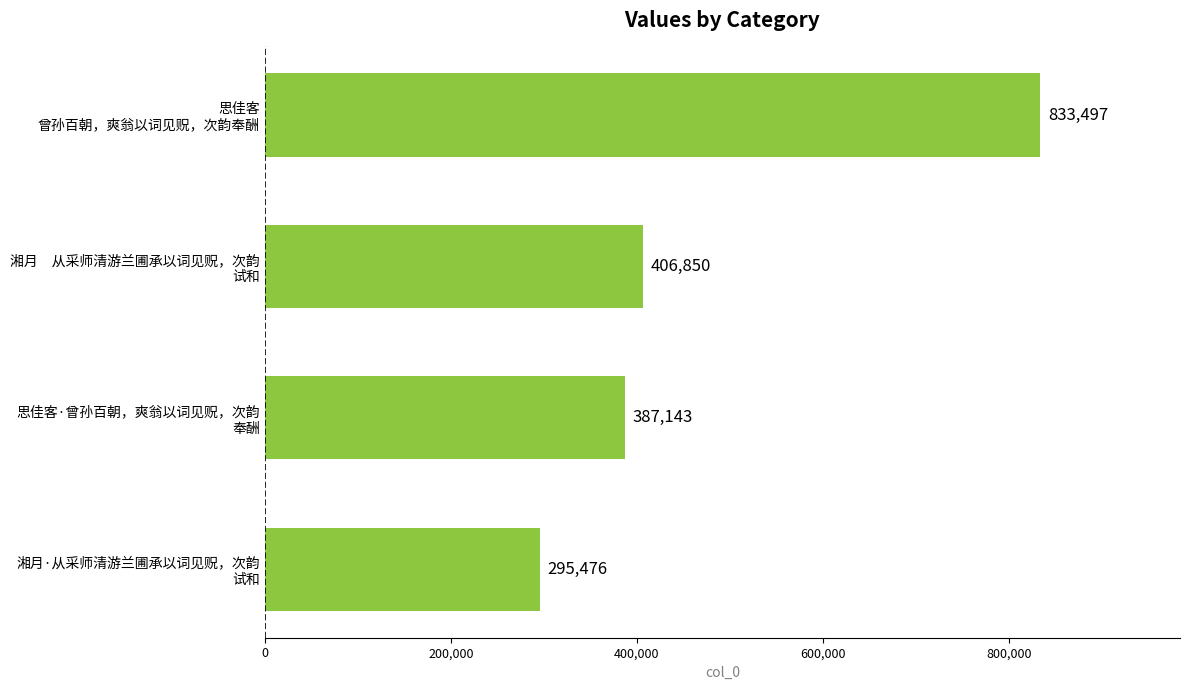

What is the sum of all values?

1922966